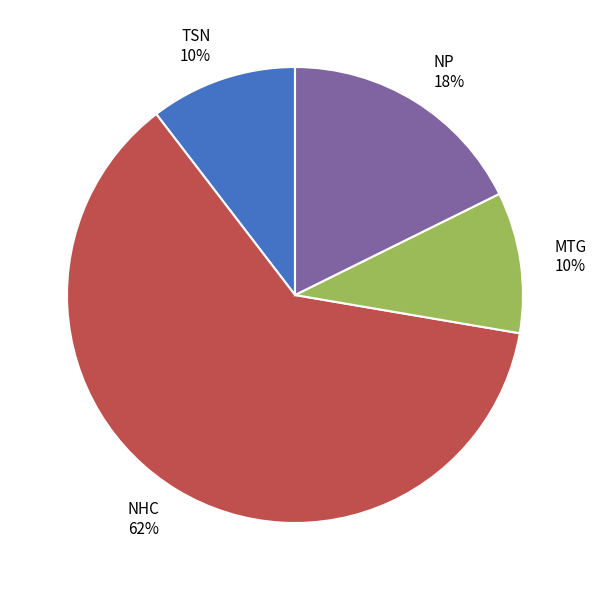

Between NHC and TSN, which is larger?

NHC